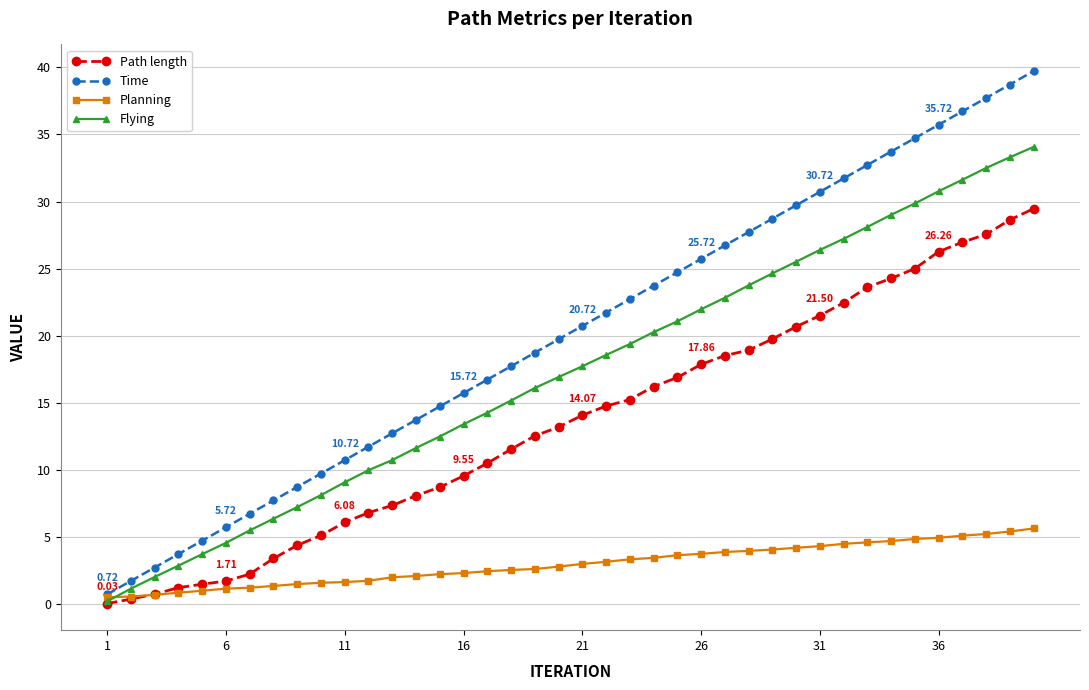

True or false: Time has more than 2 interior local peaks.

False